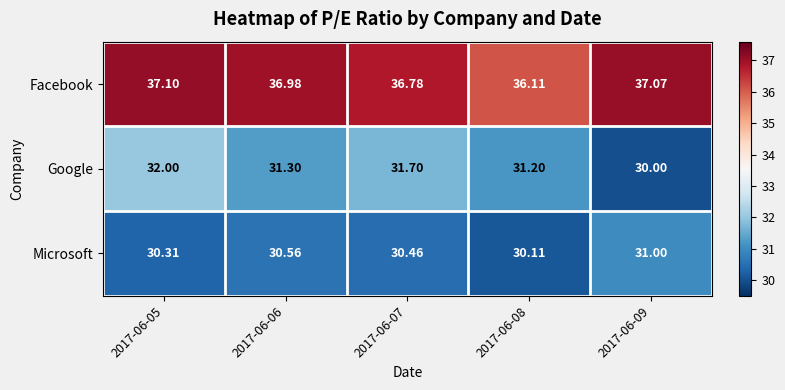

Which series changed the most between 2017-06-05 and 2017-06-08?

Facebook